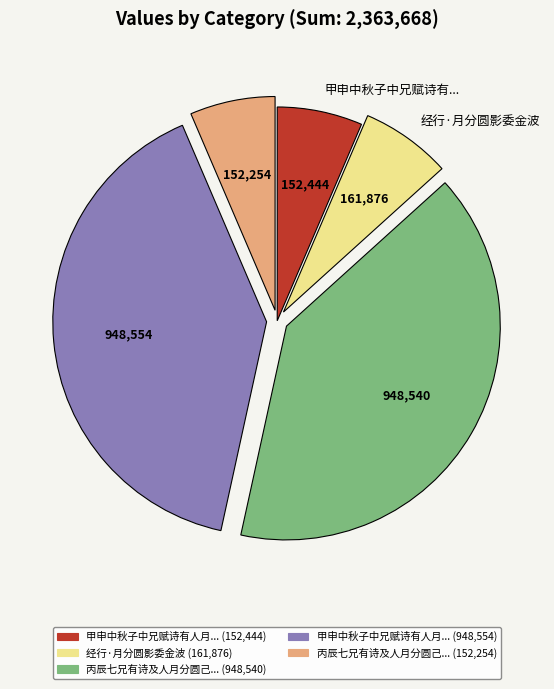

Does any single category account for the majority?

No